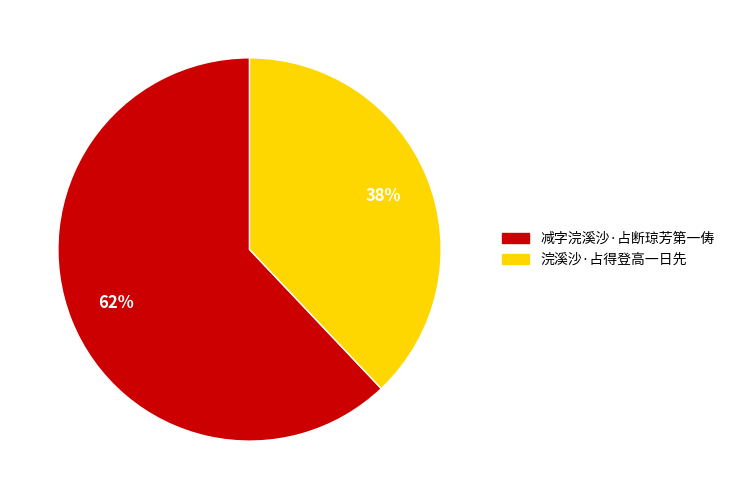

To the nearest percent, what percentage of the pie is 浣溪沙·占得登高一日先?

38%